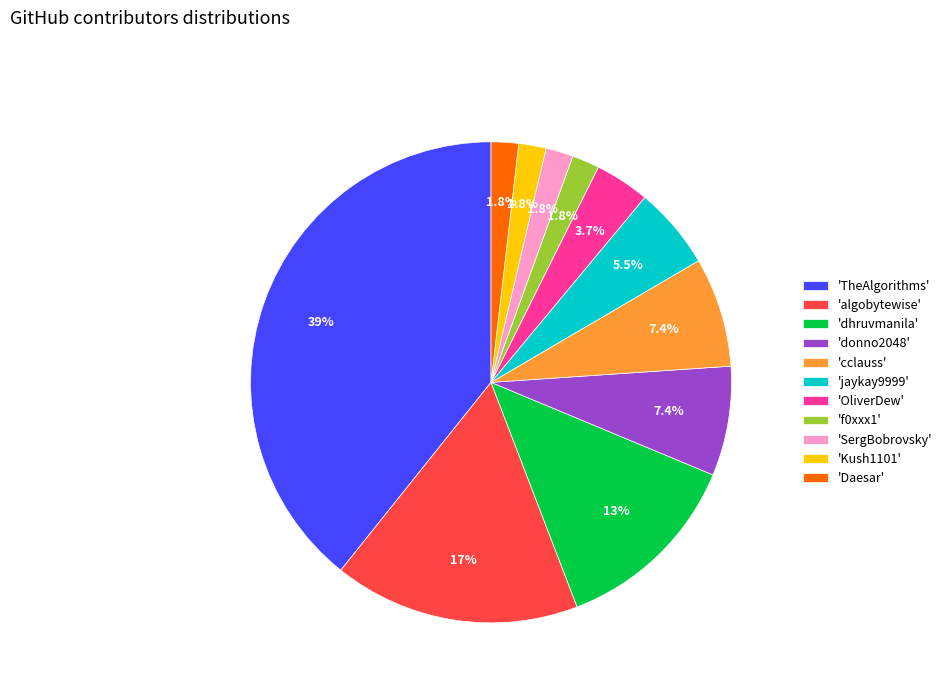

Count the number of slices in the pie.

11